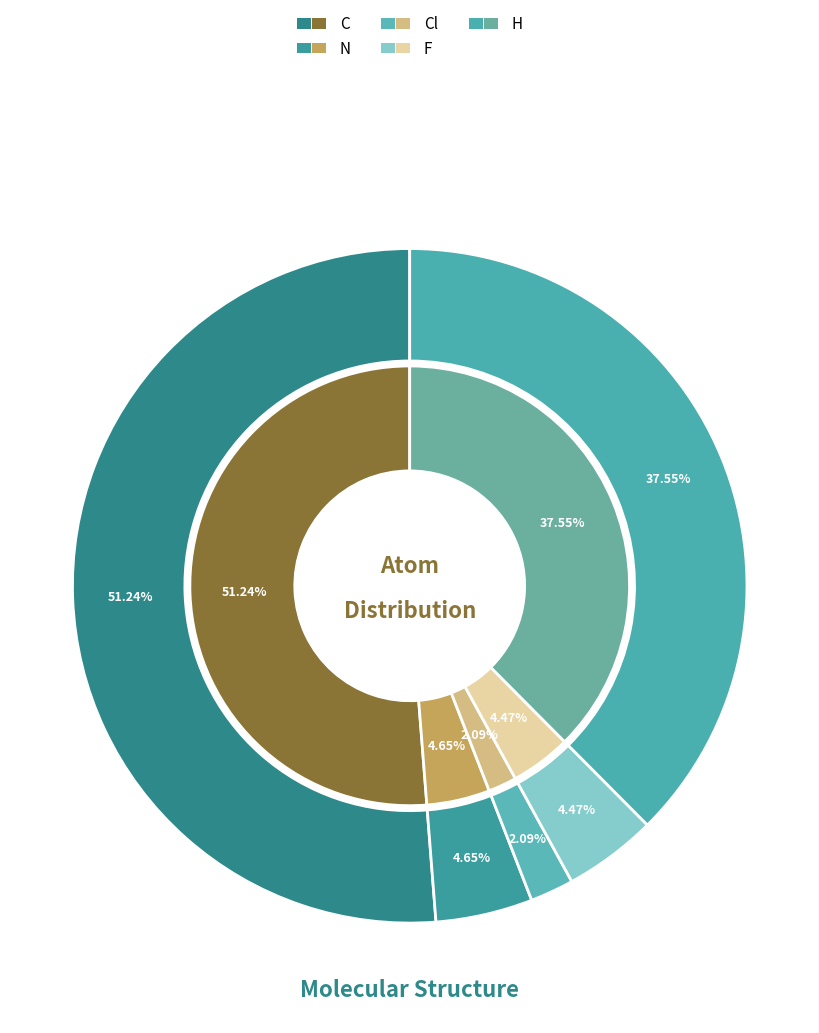

Is the sum of N and C greater than half?

Yes